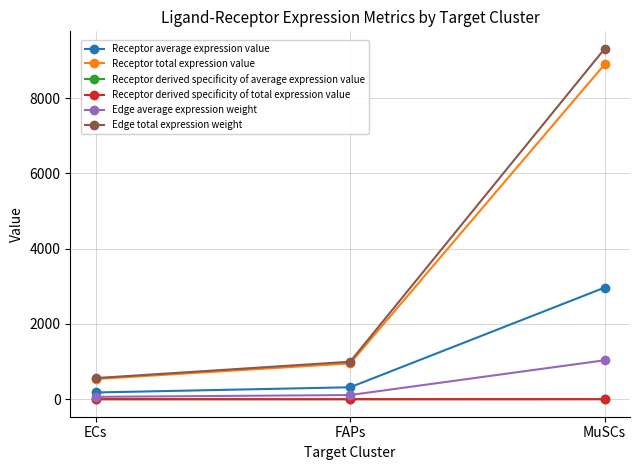

At which label is Edge total expression weight closest to 4936?

FAPs